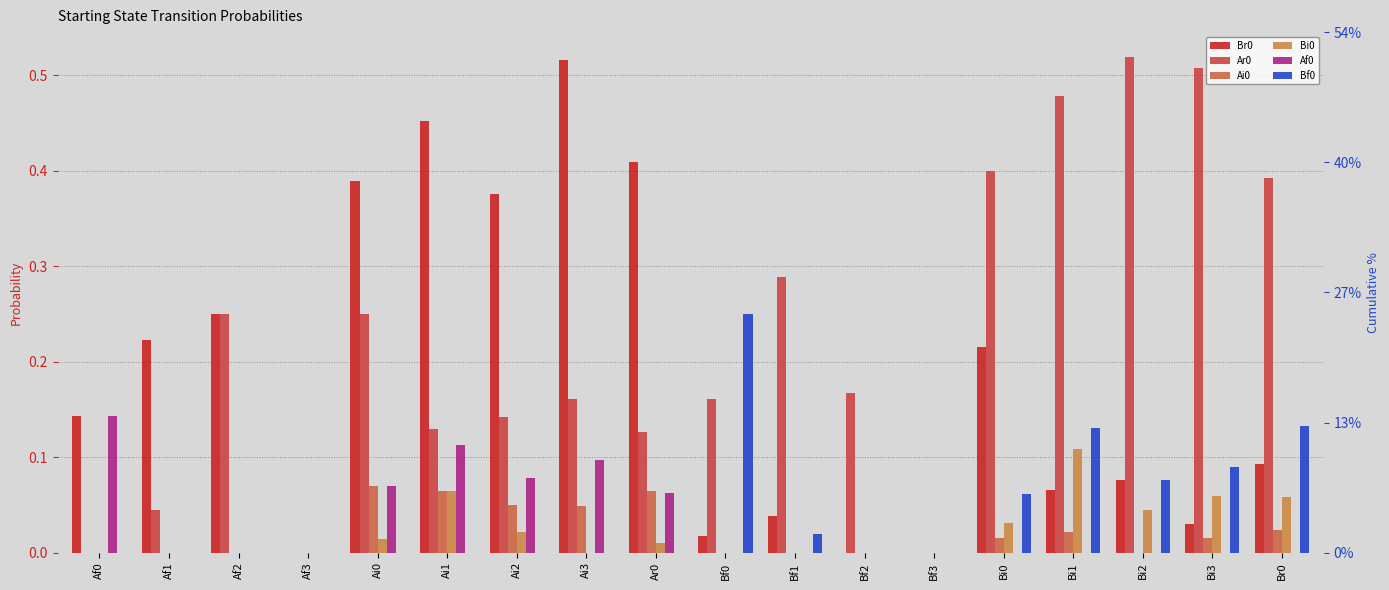

What is the spread (max minus min) of values at Ai2?

0.4